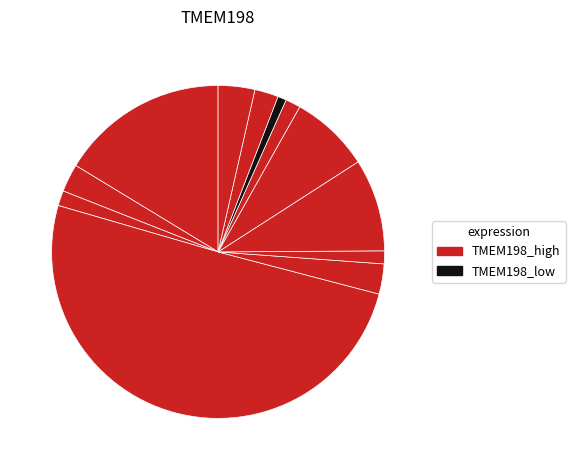

Count the number of slices in the pie.

12